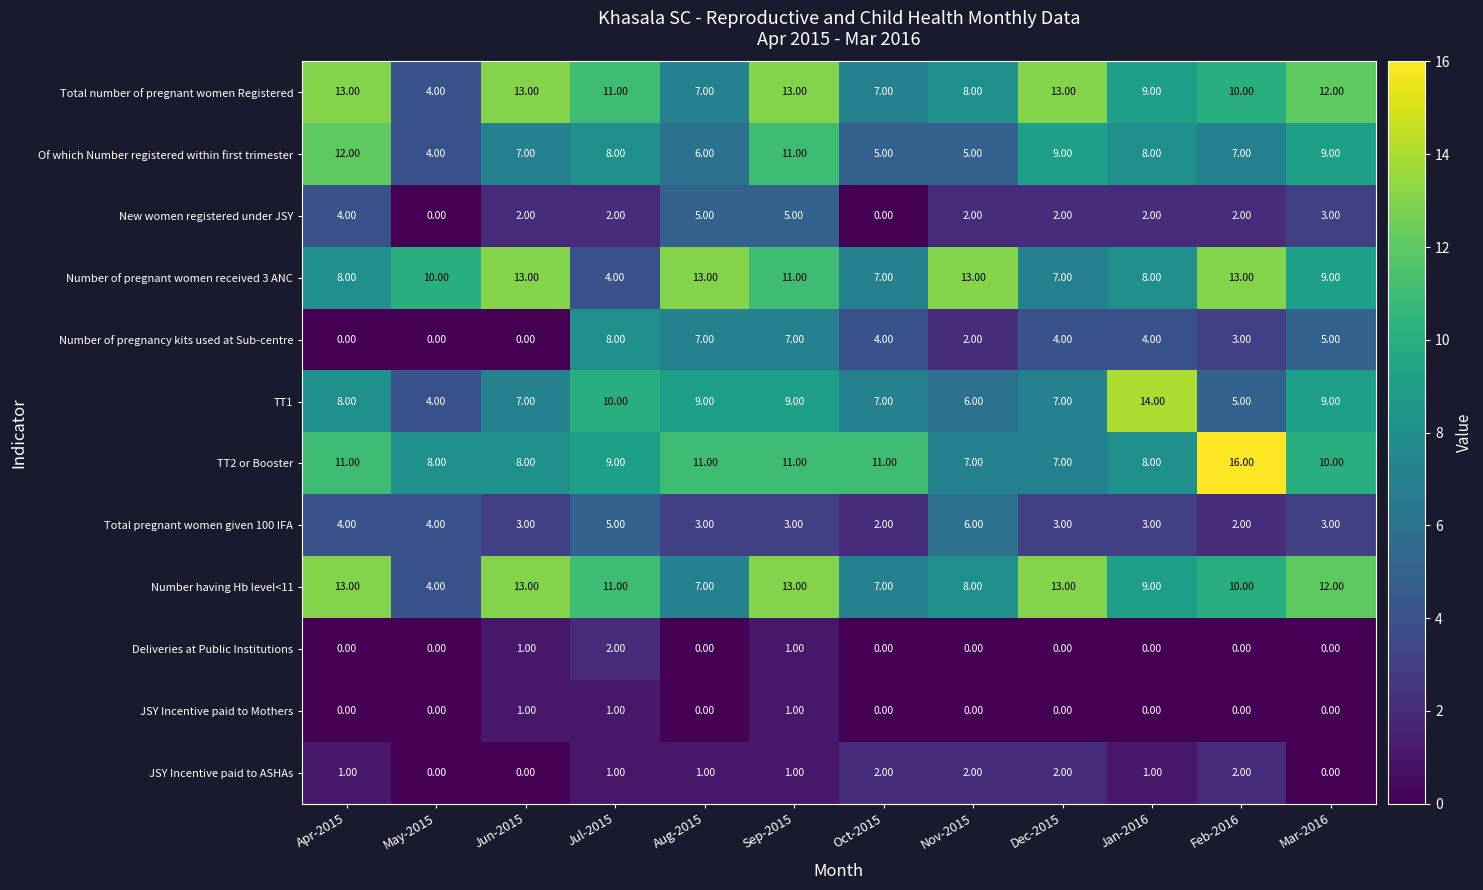

What is the average value of the Number of pregnant women received 3 ANC series?

10